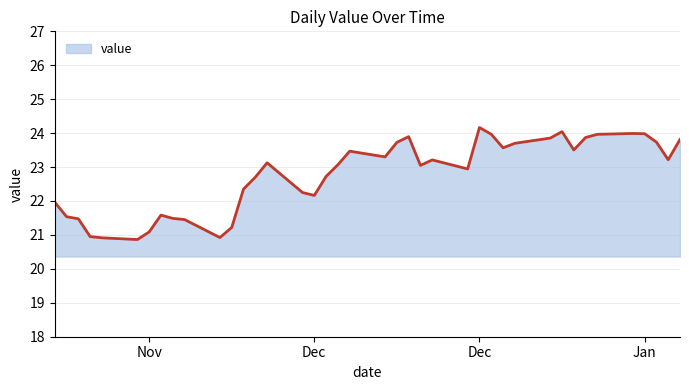

What is the minimum value shown in the chart?

20.9